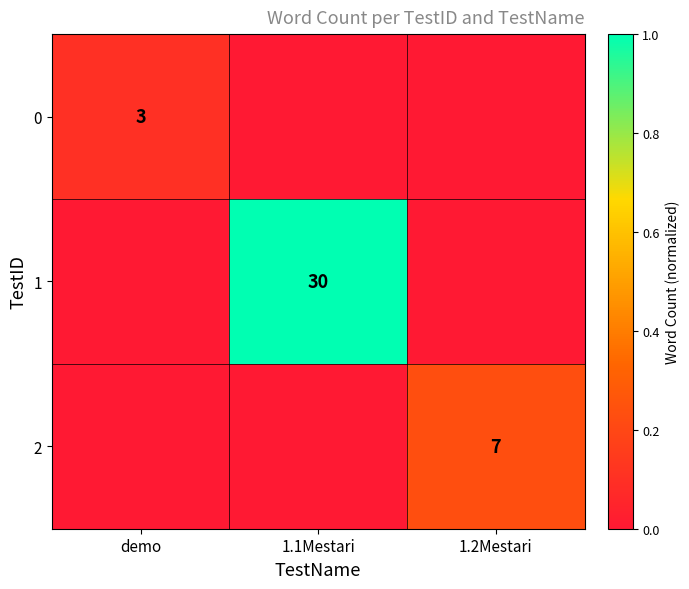

The 1 series shows 52 at 1.1Mestari. True or false?

False